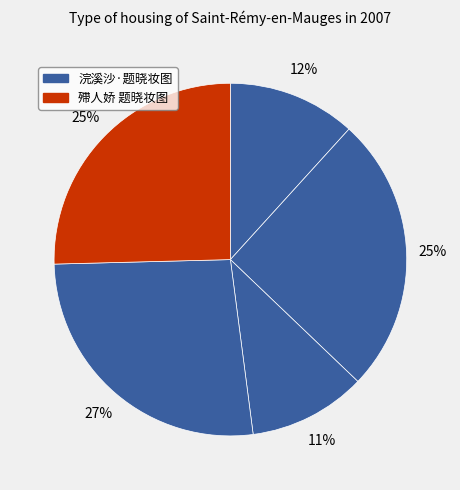

Count the number of slices in the pie.

5